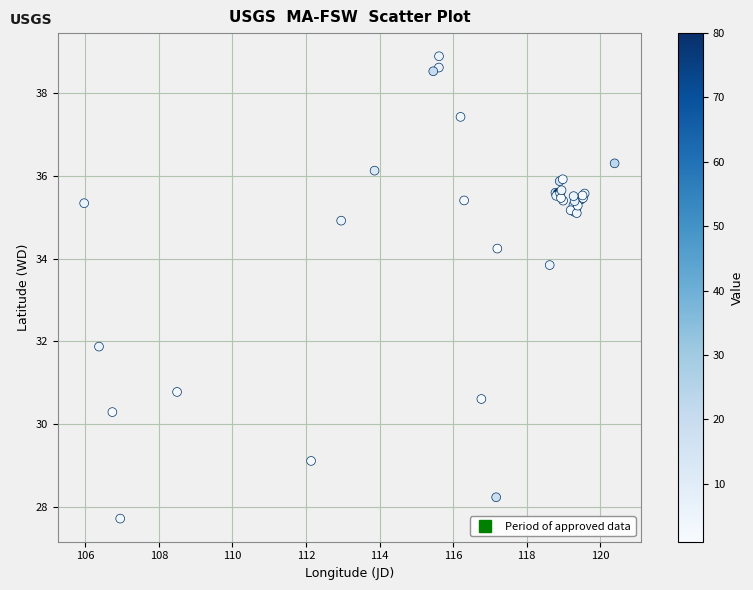

What Y value in the scatter plot is closest to 33?

33.8